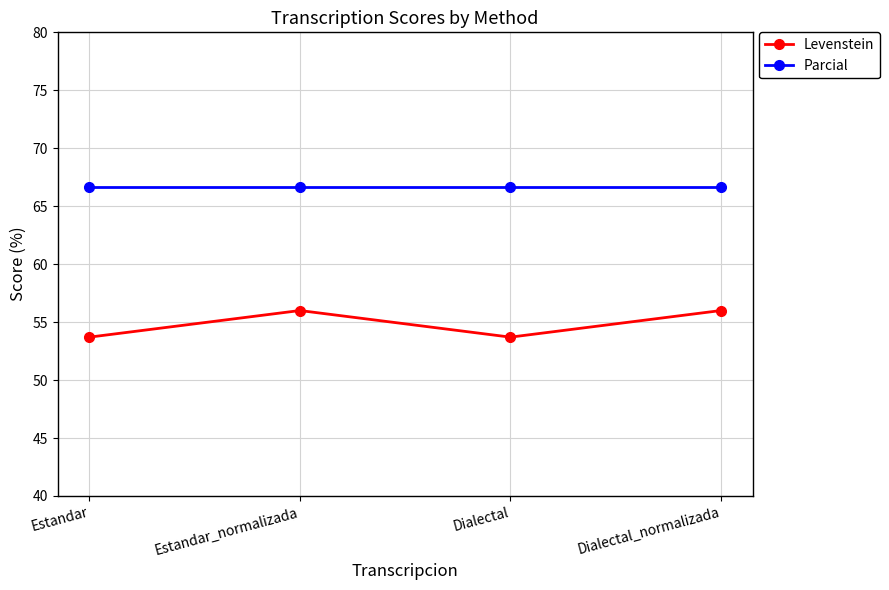

Reading left to right, transcribe all the data shown in this chart.

Levenstein: 53.7	56.0	53.7	56.0
Parcial: 66.7	66.7	66.7	66.7